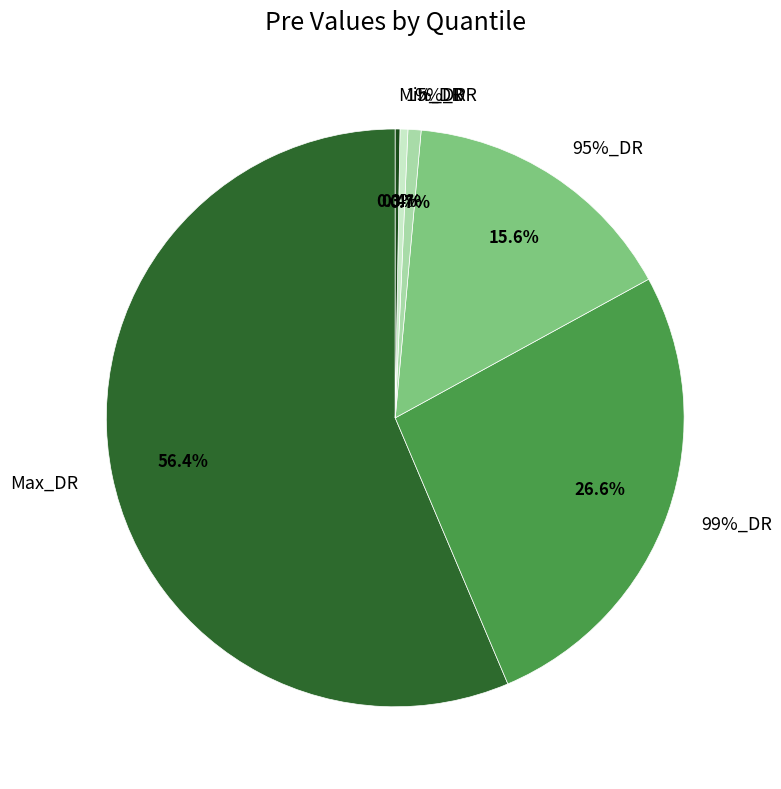

To the nearest percent, what is the difference between the 5%_DR and Max_DR slice percentages?

56%